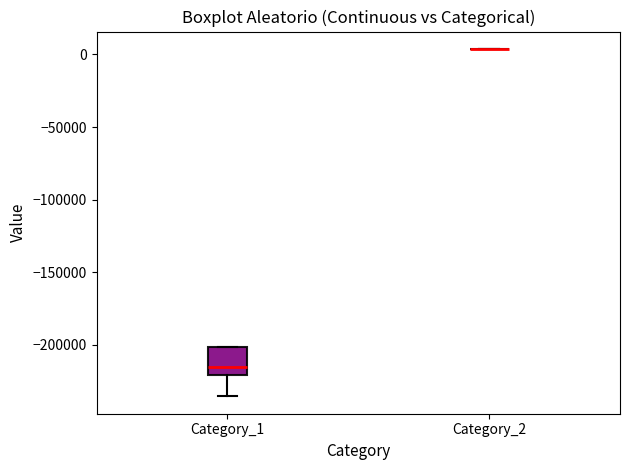

Reading left to right, read every box against the y-axis: the position of its median line, the range the box covers, and the ends of its whiskers. The values are not printed on the chart, so give them approximately, as read against the axis.

Category_1: median -215000, box -220000 to -200000, whiskers -235000 to -200000
Category_2: box collapsed to a line at 5000, whiskers 5000 to 5000